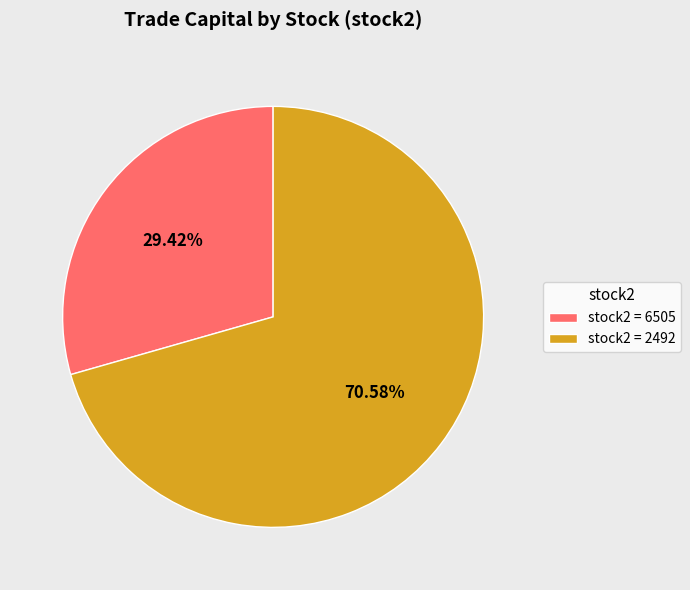

Is the sum of stock2 = 6505 and stock2 = 2492 greater than half?

Yes